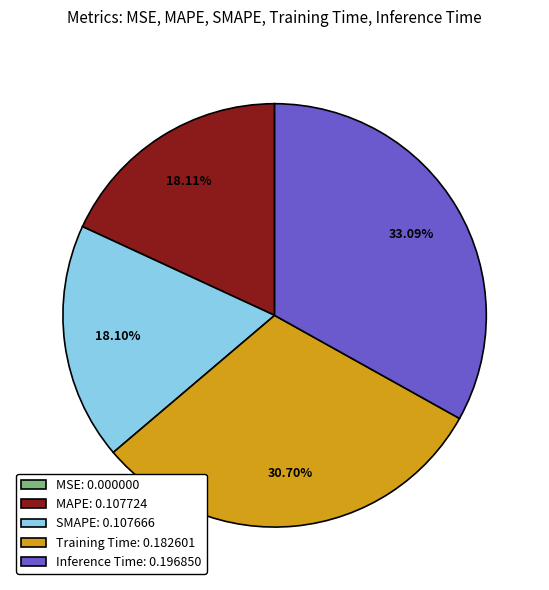

Does SMAPE: 0.107666 represent more than half of the total?

No